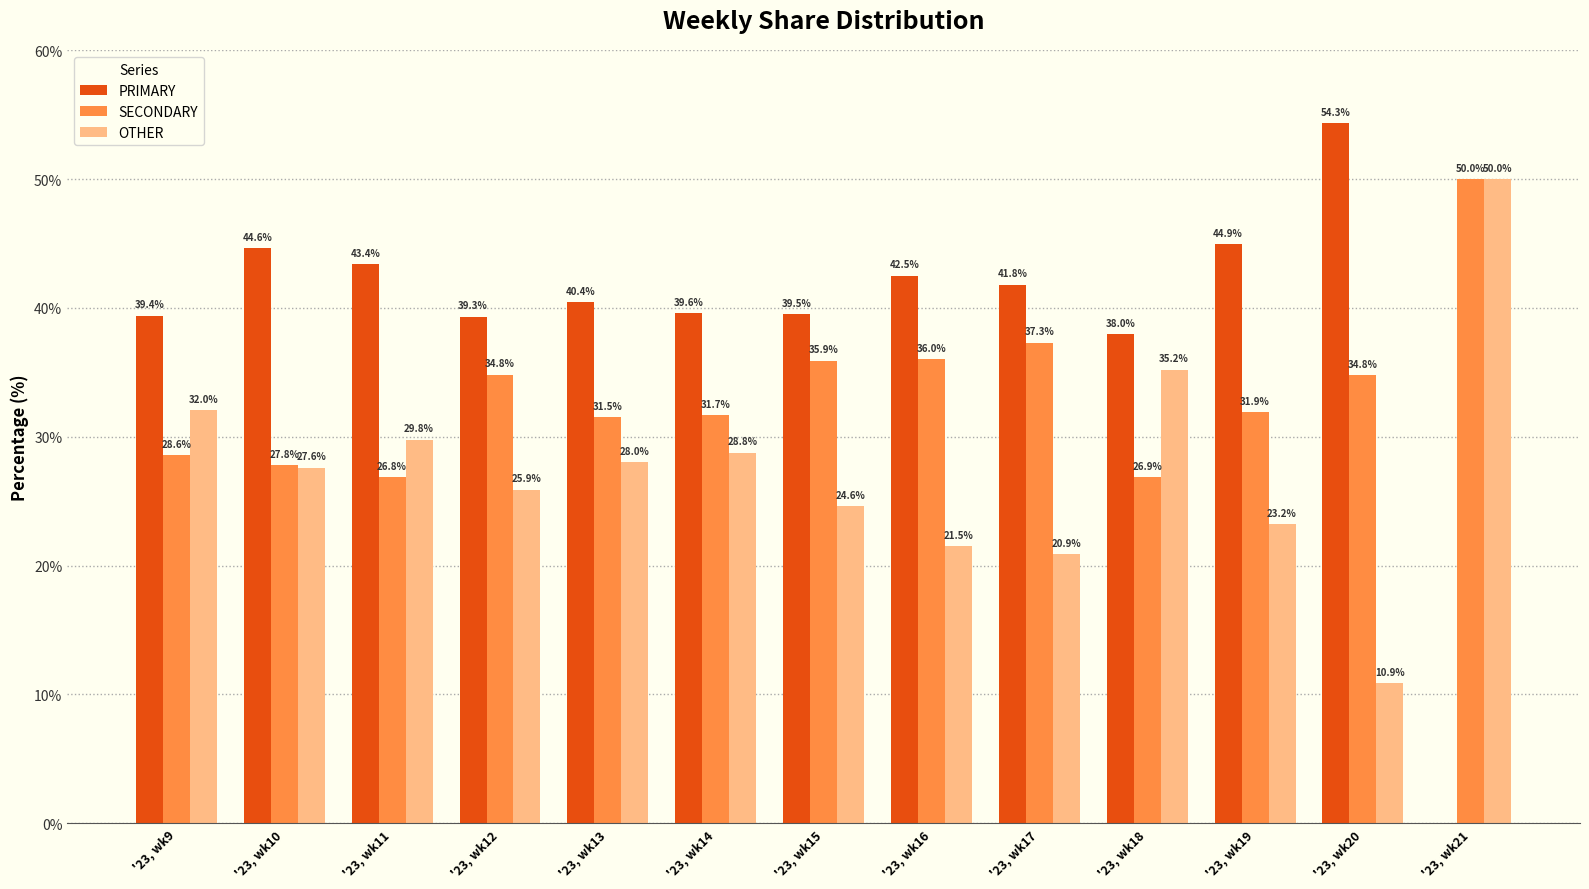

Which series has the largest range (max minus min)?

PRIMARY